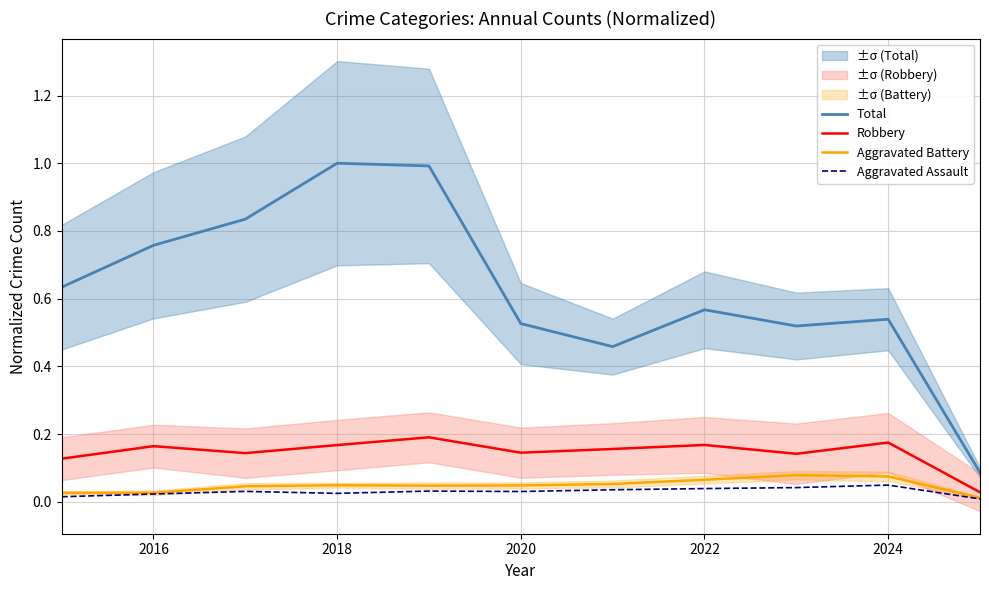

How many interior local peaks does the Aggravated Battery series have?

2